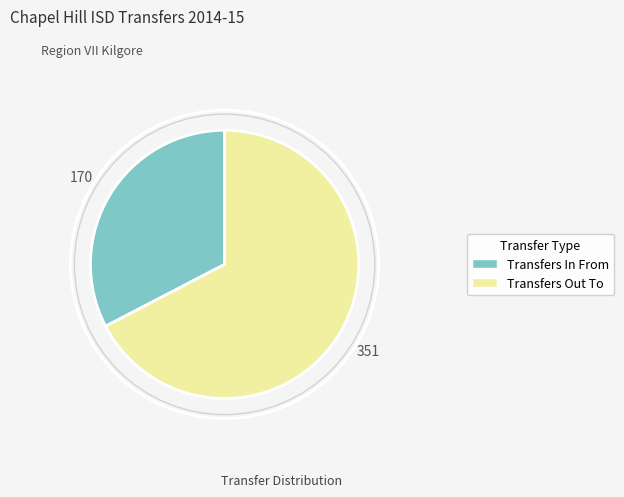

Is the sum of Transfers Out To and Transfers In From greater than half?

Yes